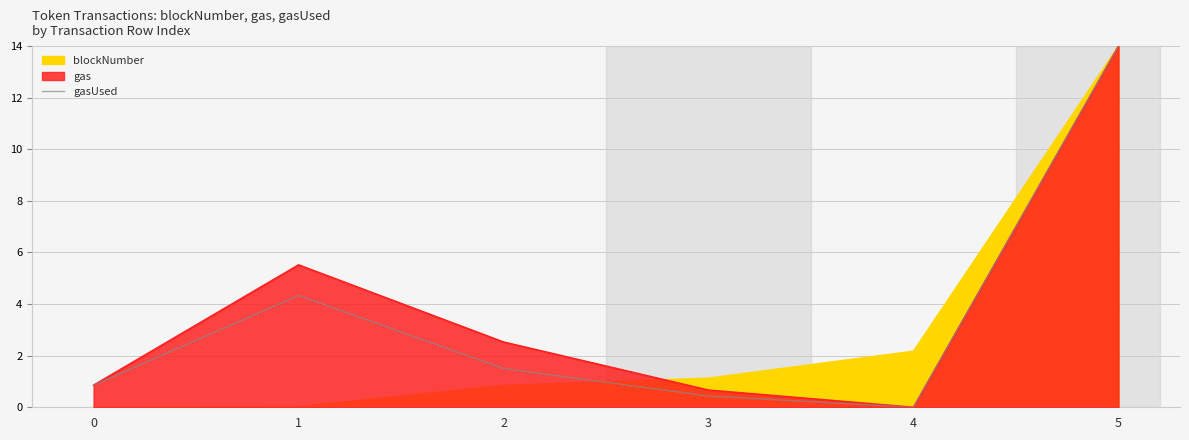

What is the approximate value at 2?

1.5